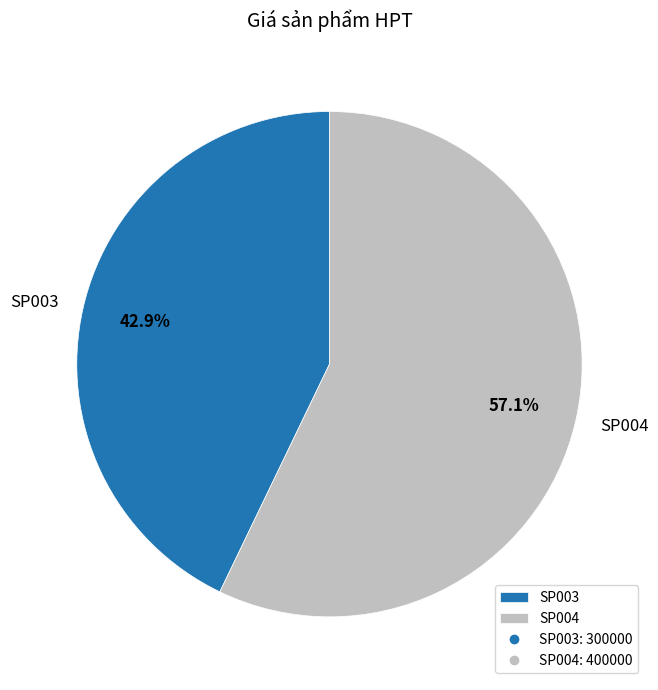

To the nearest percent, what percentage of the pie is SP003?

43%